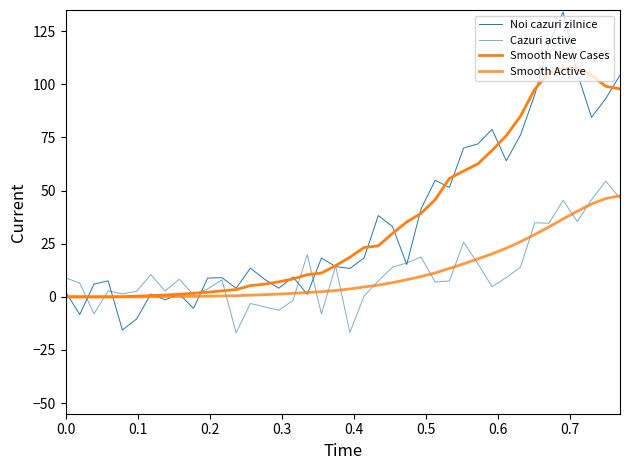

What is the maximum value for Cazuri active?

54.5